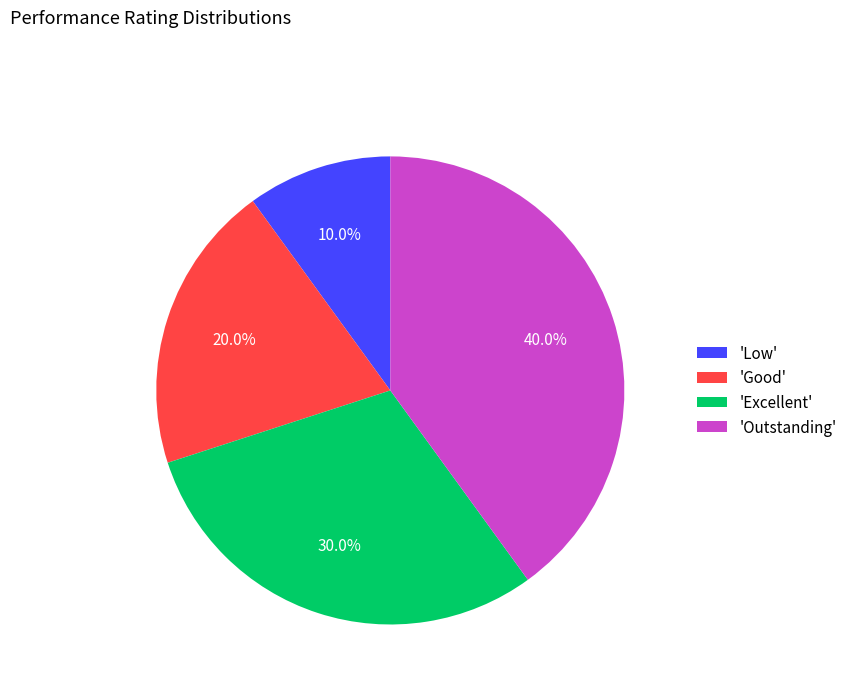

What percentage is NOT represented by 'Low'?

90.0%